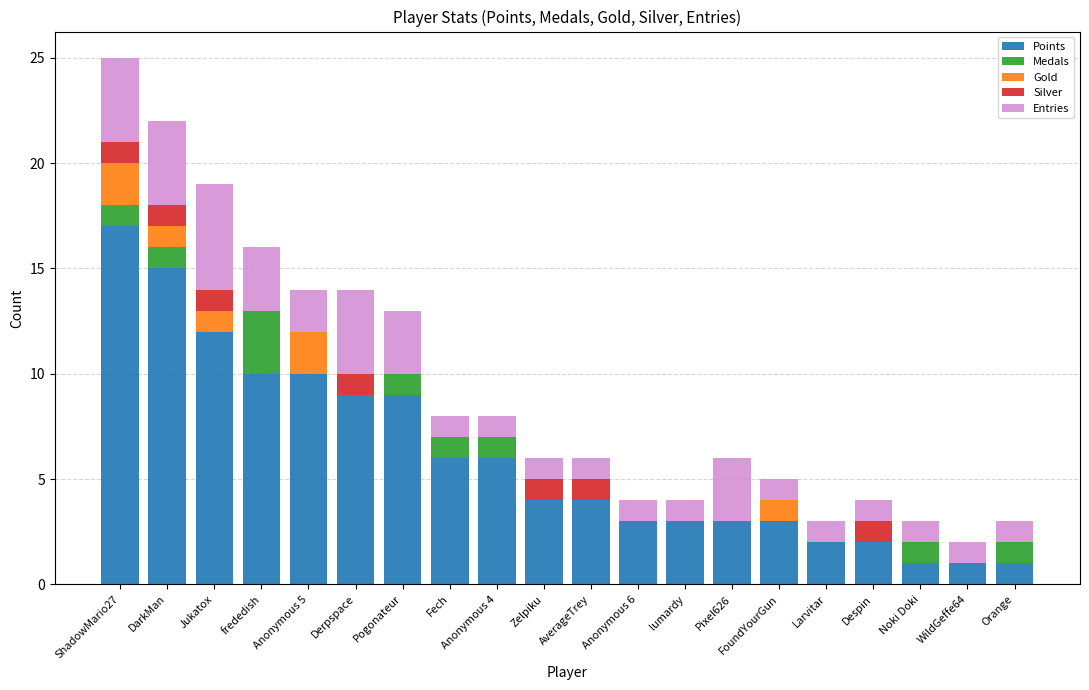

Is it true that Points equals 2 at Larvitar?

True